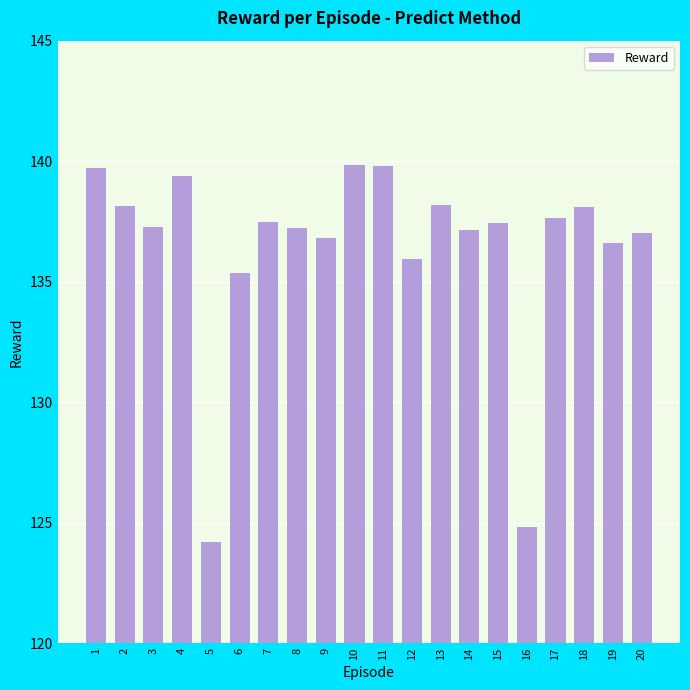

How many data points does each series have?

20